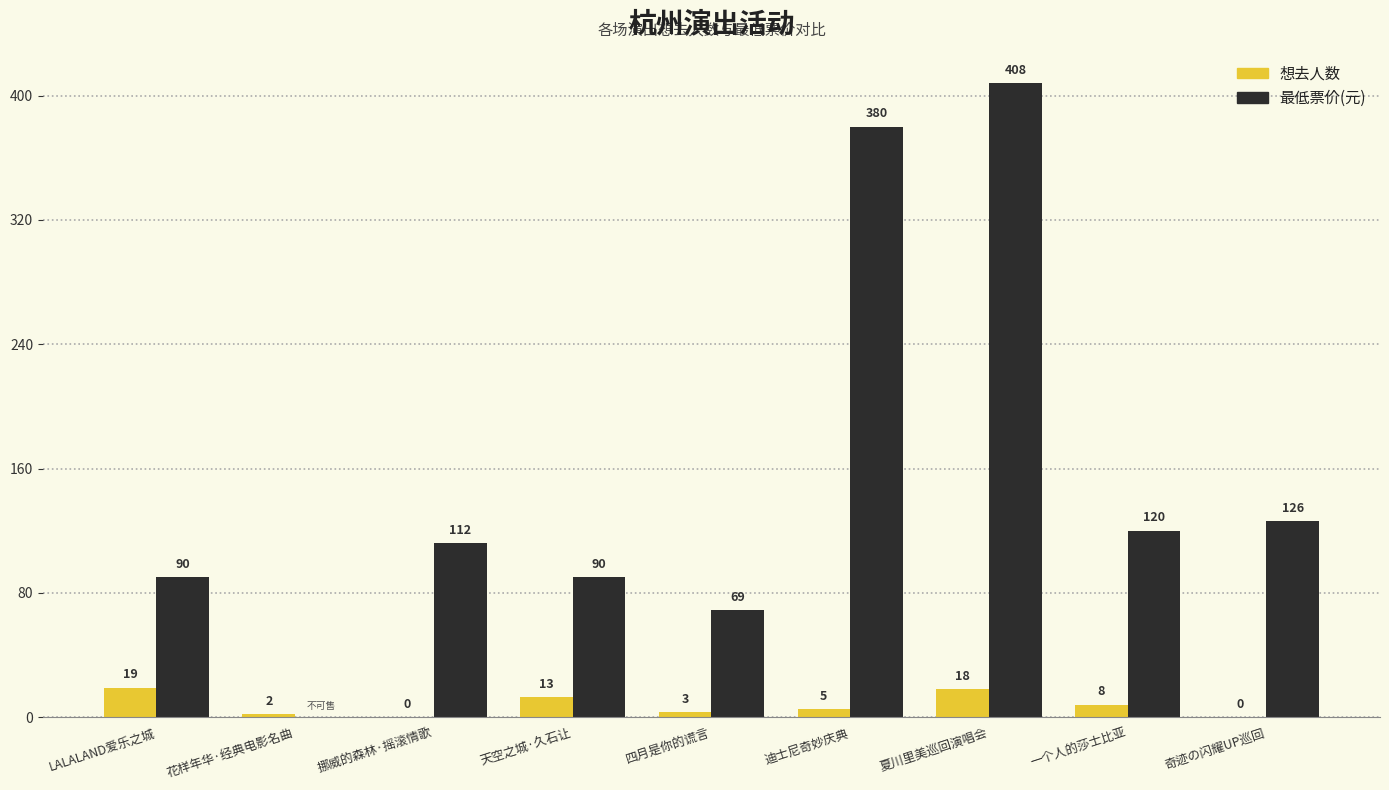

What is the difference between the 最低票价(元) values at LALALAND爱乐之城 and 奇迹の闪耀UP巡回?

36